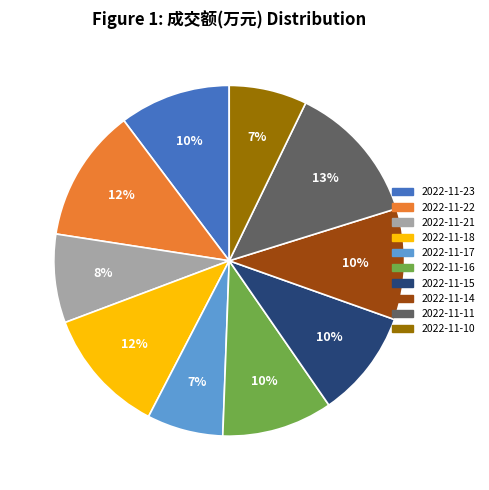

The 2022-11-22 slice represents 12% of the pie. True or false?

True